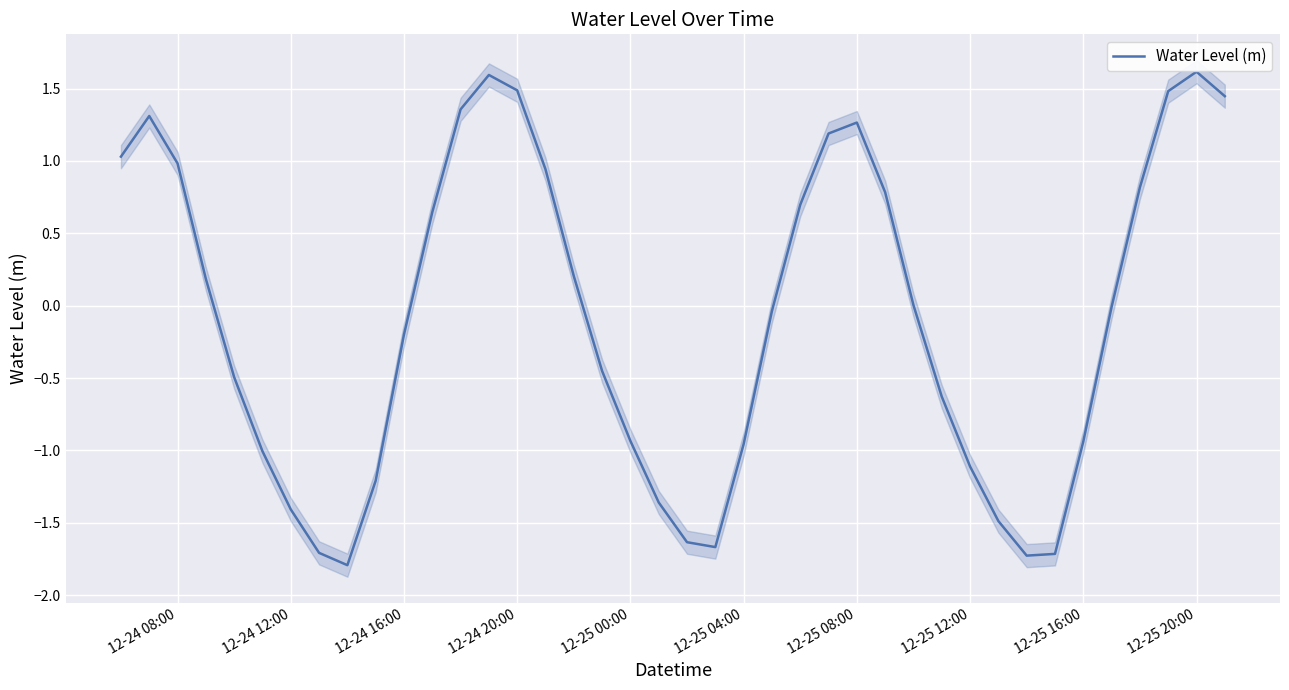

What is the minimum value shown in the chart?

-1.8